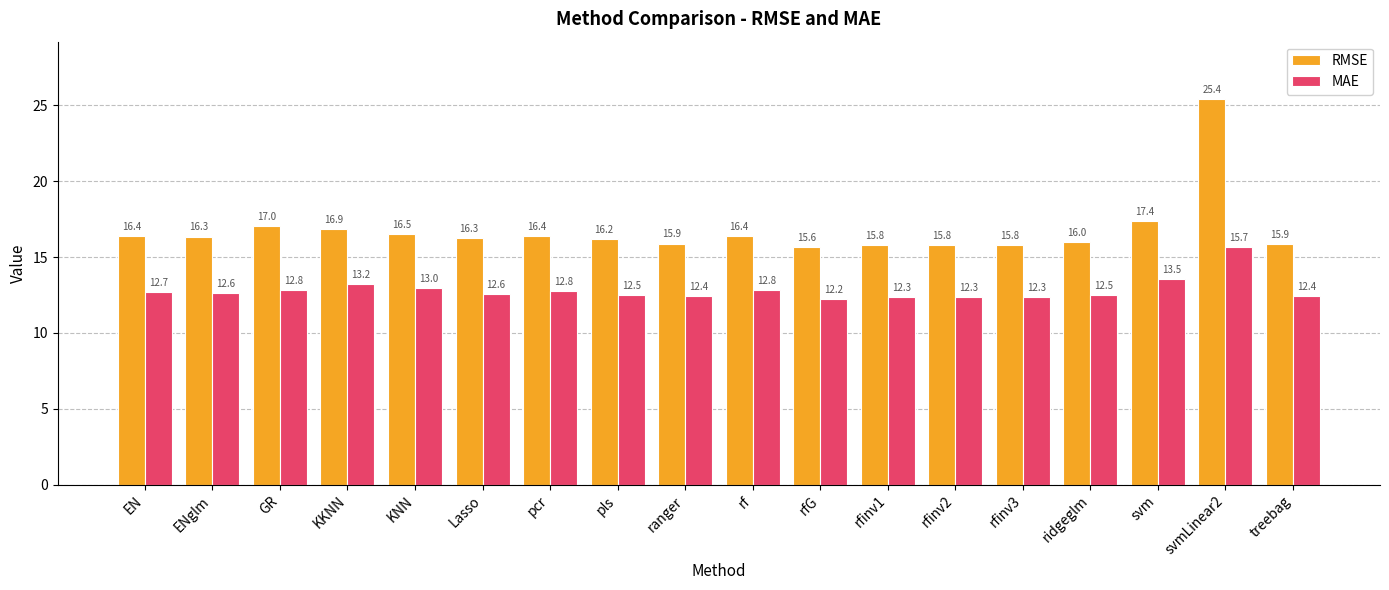

How many distinct data groups are displayed?

2